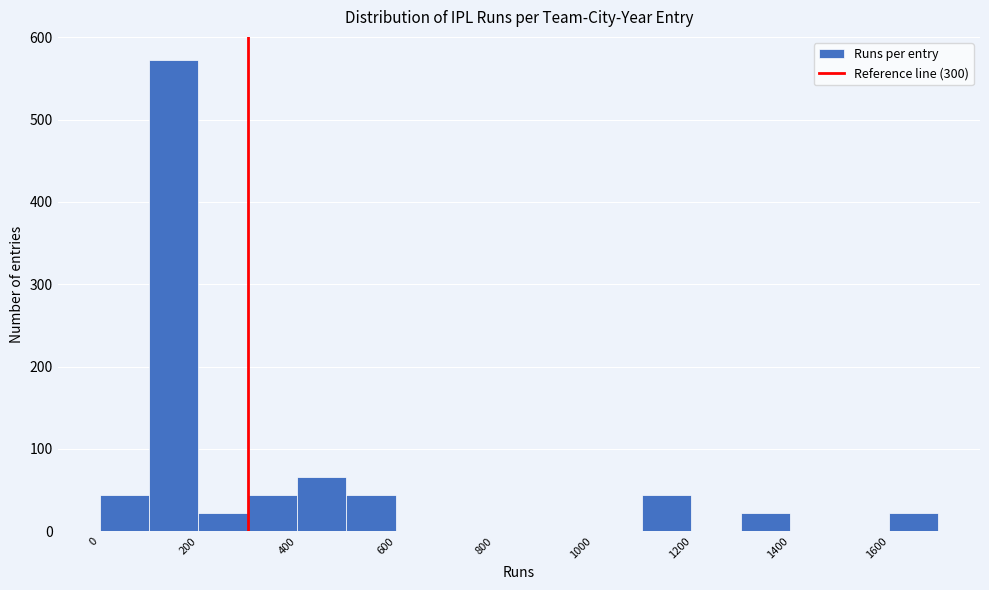

Reading left to right, list every bar in this chart as the range it spans on the x-axis followed by its height. The values are not printed on the chart, so give them approximately, as read against the axis.

0 to 100: 40
100 to 200: 570
200 to 300: 20
300 to 400: 40
400 to 500: 70
500 to 600: 40
600 to 700: 0
700 to 800: 0
800 to 900: 0
900 to 1000: 0
1000 to 1100: 0
1100 to 1200: 40
1200 to 1300: 0
1300 to 1400: 20
1400 to 1500: 0
1500 to 1600: 0
1600 to 1700: 20